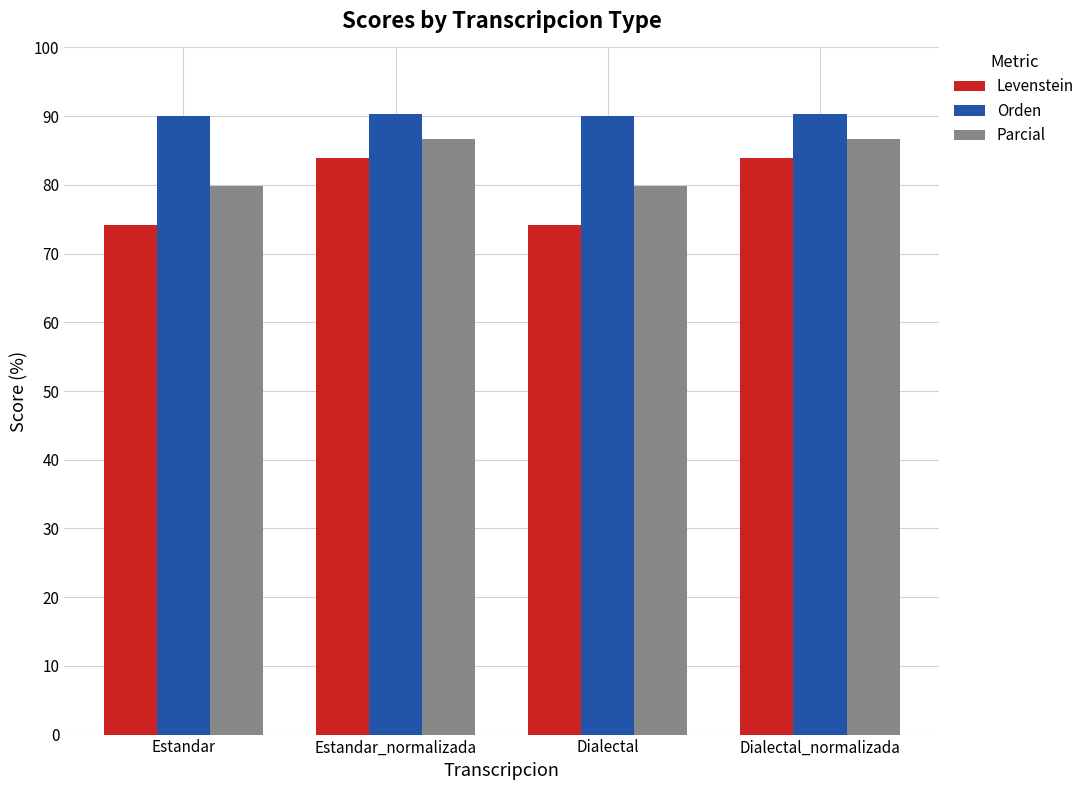

Between Dialectal and Dialectal_normalizada, which series saw the biggest shift?

Levenstein